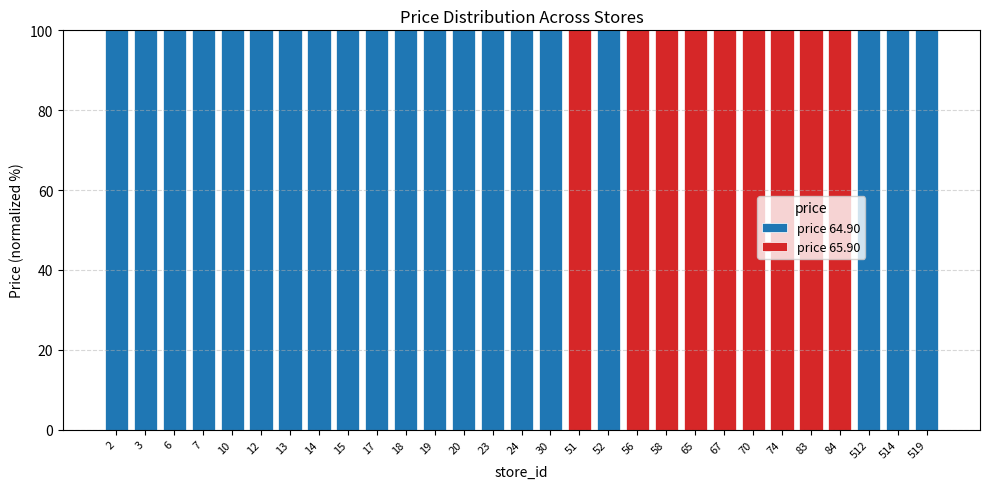

What is the highest value of the price 64.90 series?

100